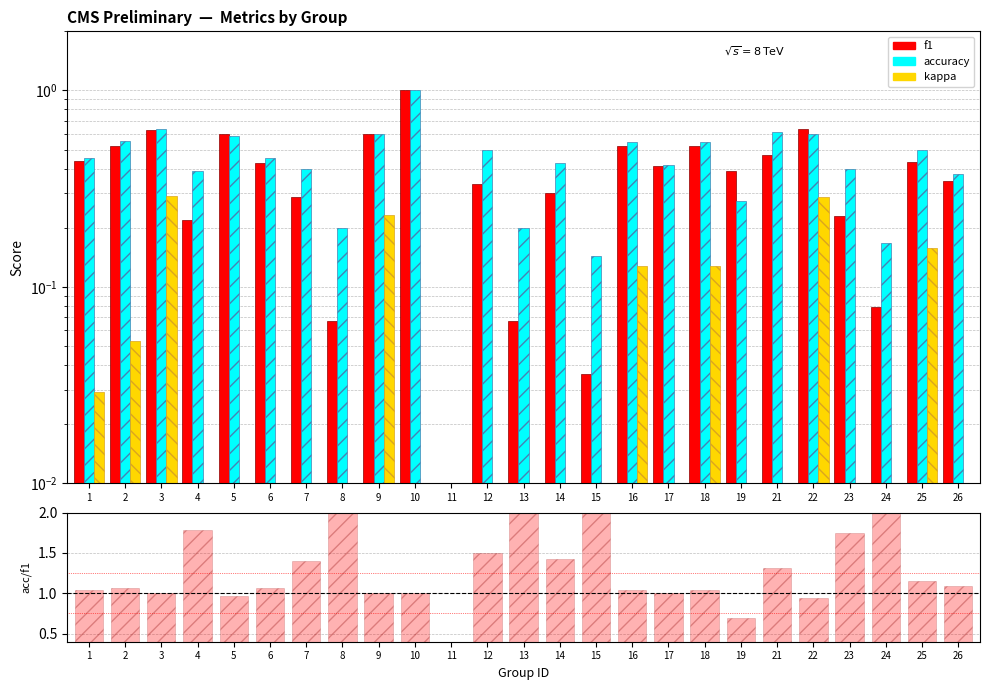

At how many categories does at least one series exceed 0?

24